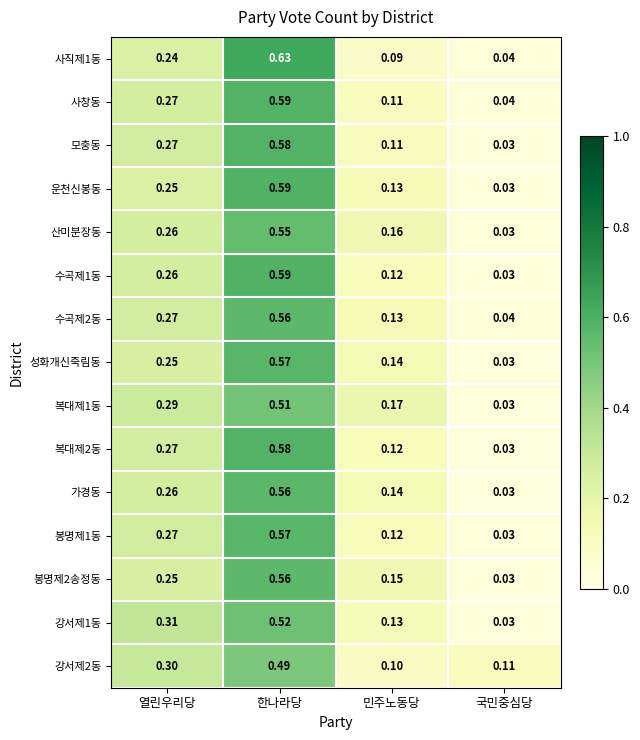

Which label corresponds to the largest value in the chart?

한나라당